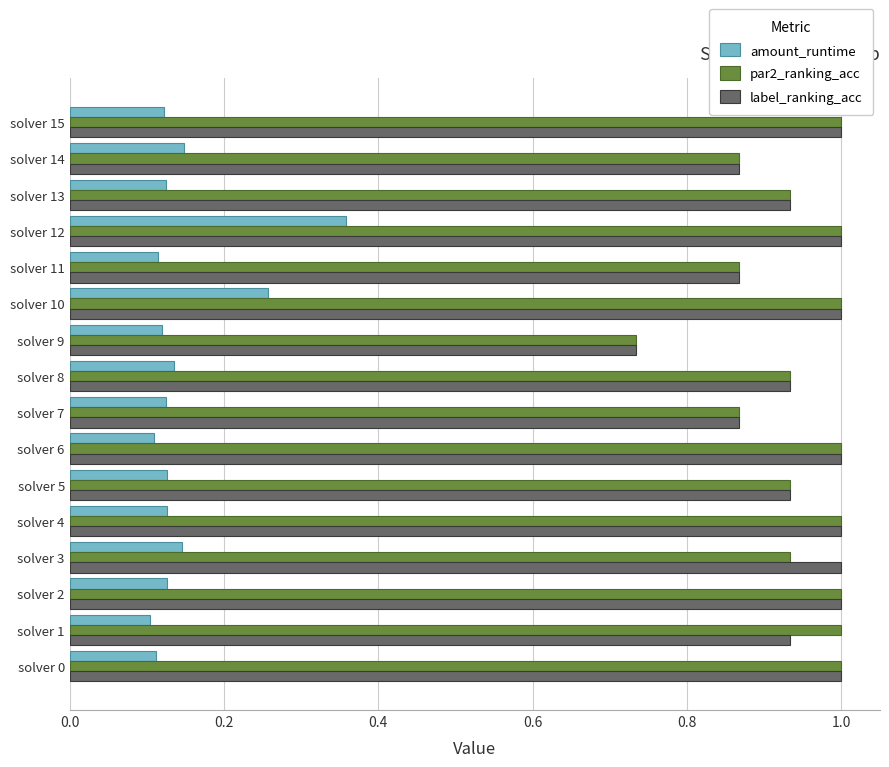

What is the sum of all label_ranking_acc values?

15.1